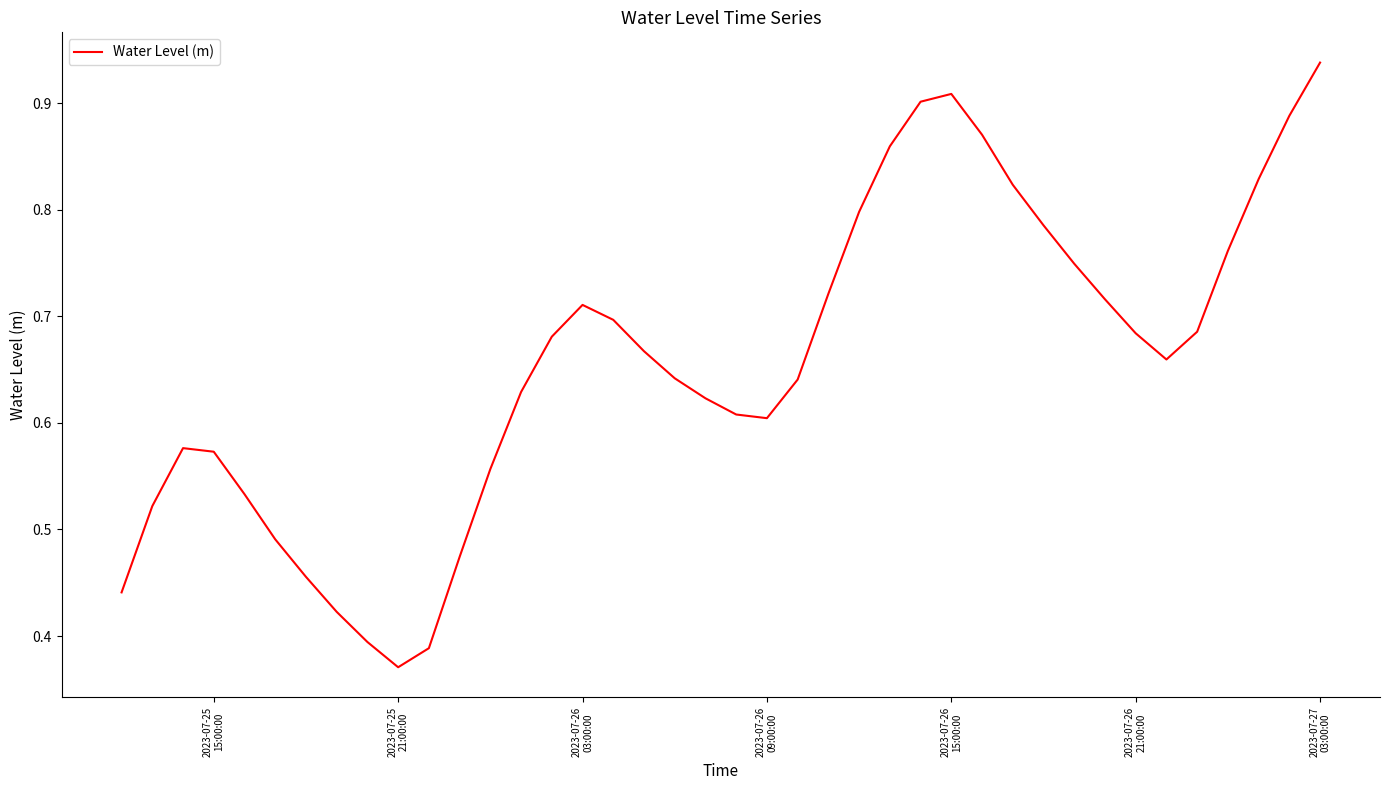

Count the number of categories in the chart.

40